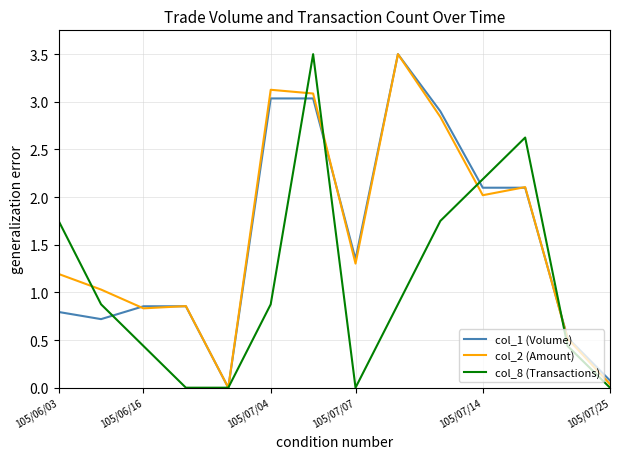

Count the number of categories in the chart.

14